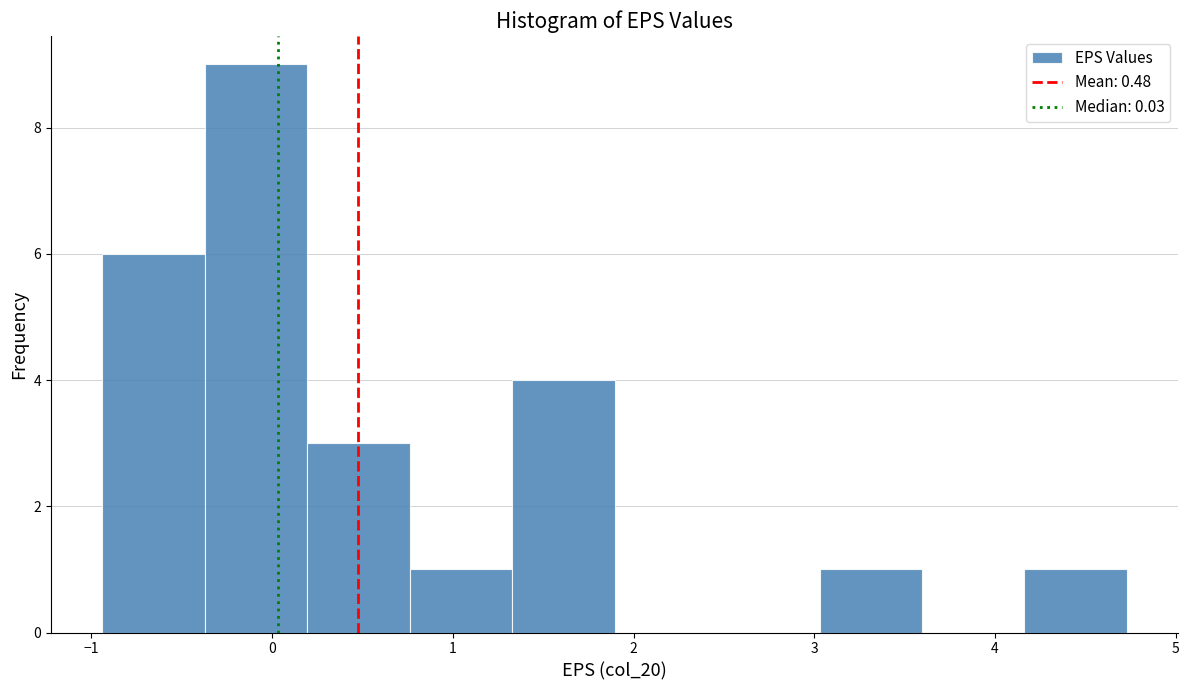

Reading left to right, transcribe this chart: for each bar, give the range it covers on the x-axis and its height. Neither the bar edges nor the heights are printed on the chart, so give them approximately, as read against the axes.

-0.9 to -0.4: 6
-0.4 to 0.2: 9
0.2 to 0.8: 3
0.8 to 1.3: 1
1.3 to 1.9: 4
1.9 to 2.5: 0
2.5 to 3.0: 0
3.0 to 3.6: 1
3.6 to 4.2: 0
4.2 to 4.7: 1